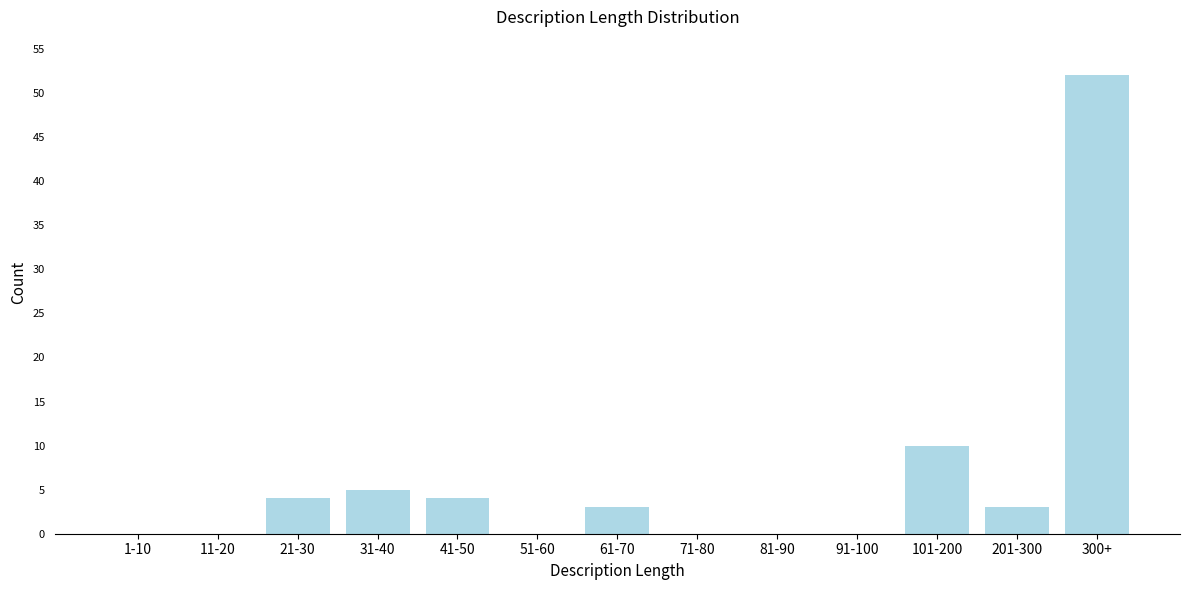

Reading left to right, list all the values displayed in this chart.

1-10=0	11-20=0	21-30=4	31-40=5	41-50=4	51-60=0	61-70=3	71-80=0	81-90=0	91-100=0	101-200=10	201-300=3	300+=52